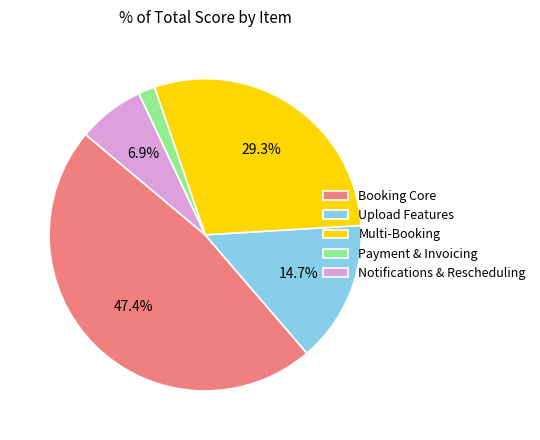

Which has a higher value, Booking Core or Payment & Invoicing?

Booking Core